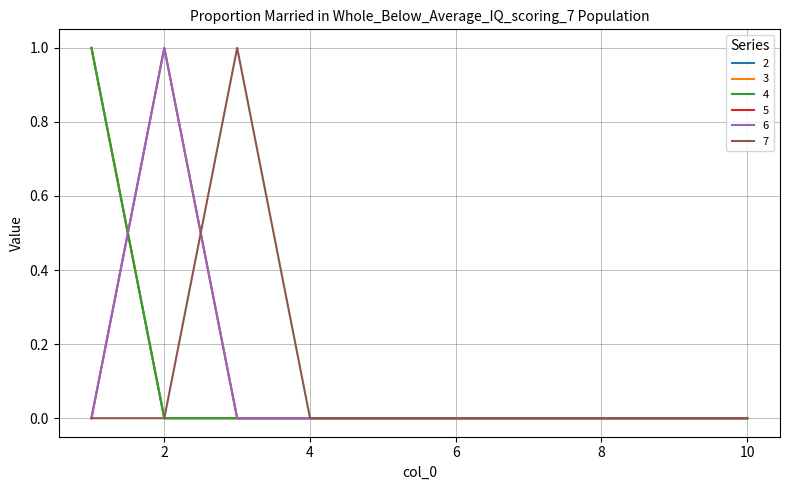

Does the chart display data point markers on the line(s)?

No